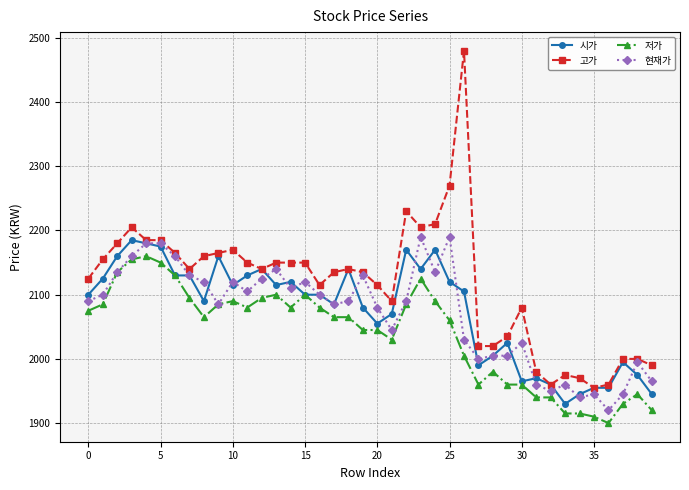

What are all the series names shown in the legend?

시가, 고가, 저가, 현재가